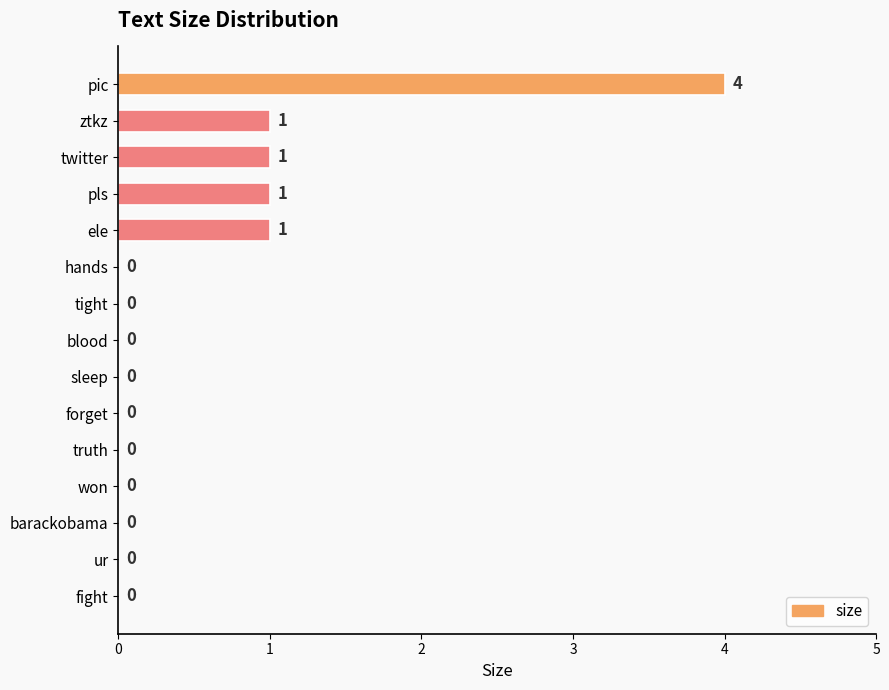

Reading bottom to top, extract all data points from this chart.

fight=0	ur=0	barackobama=0	won=0	truth=0	forget=0	sleep=0	blood=0	tight=0	hands=0	ele=1	pls=1	twitter=1	ztkz=1	pic=4